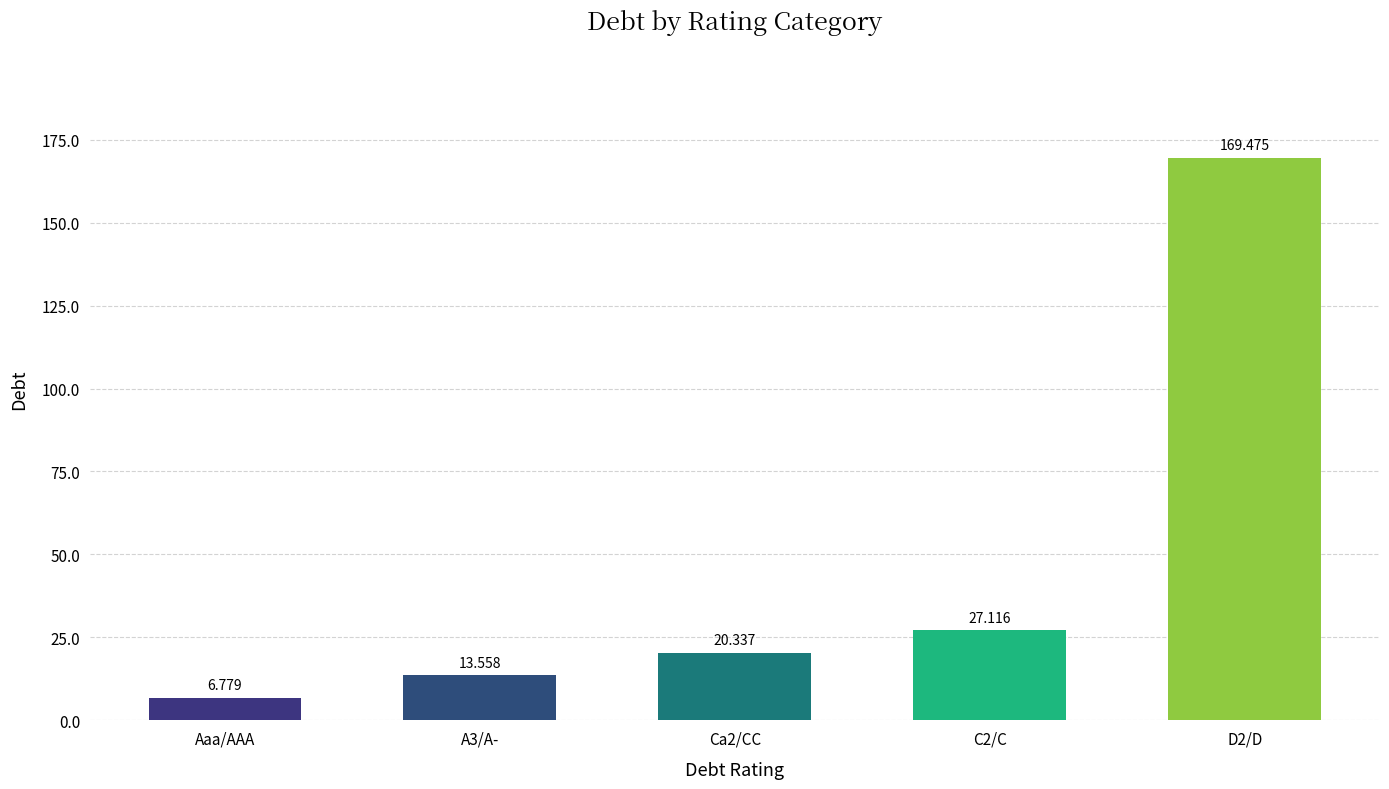

Reading right to left, what are all the values shown in this chart?

D2/D=169.5	C2/C=27.1	Ca2/CC=20.3	A3/A-=13.6	Aaa/AAA=6.8